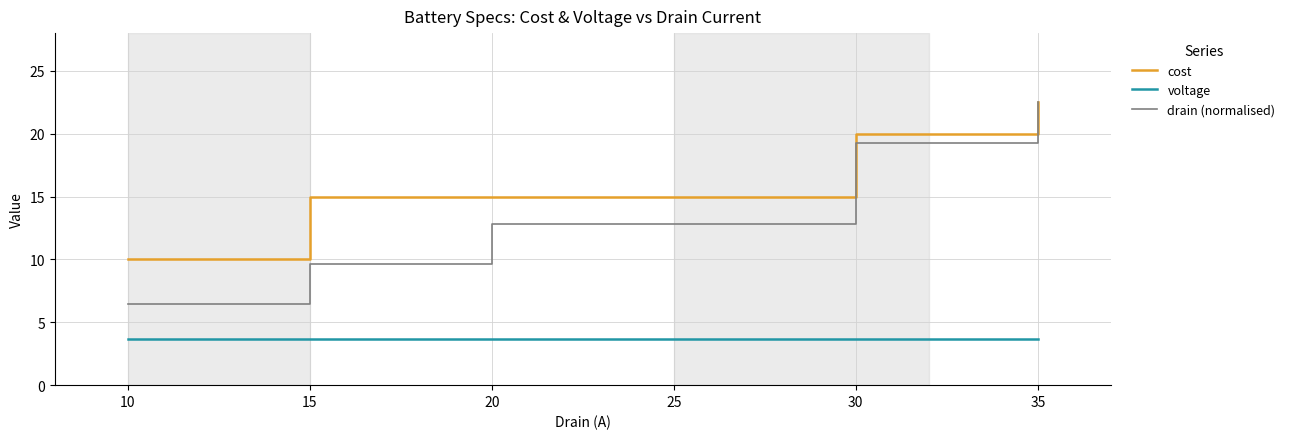

True or false: voltage and drain (normalised) cross at least once.

False